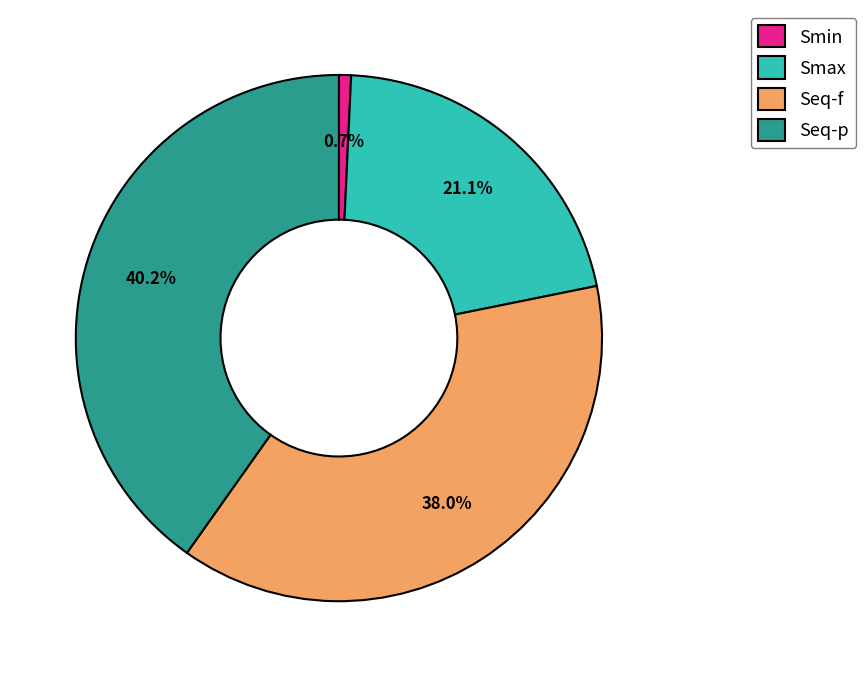

Which has a higher value, Seq-f or Smin?

Seq-f